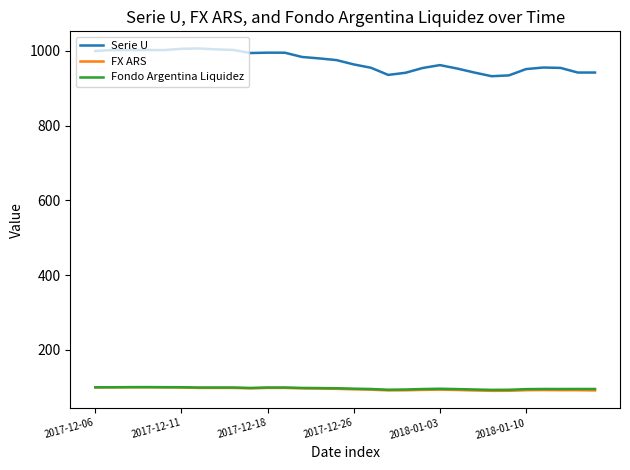

What is the difference between the maximum and minimum values in the Serie U series?

74.3